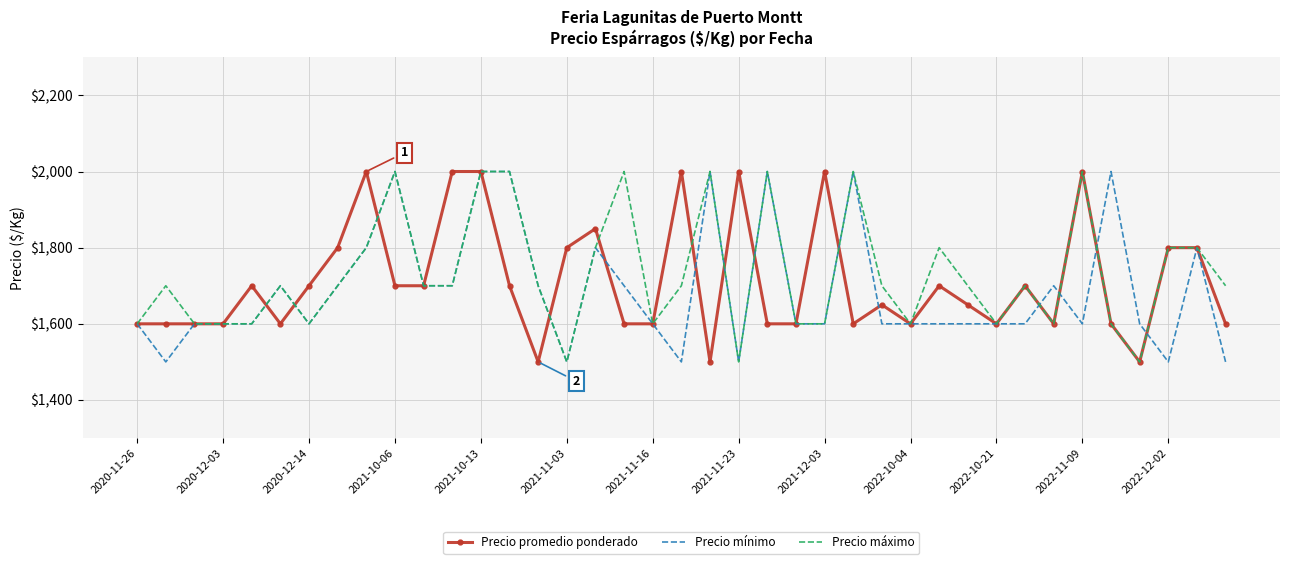

What is the greatest value displayed?

2000